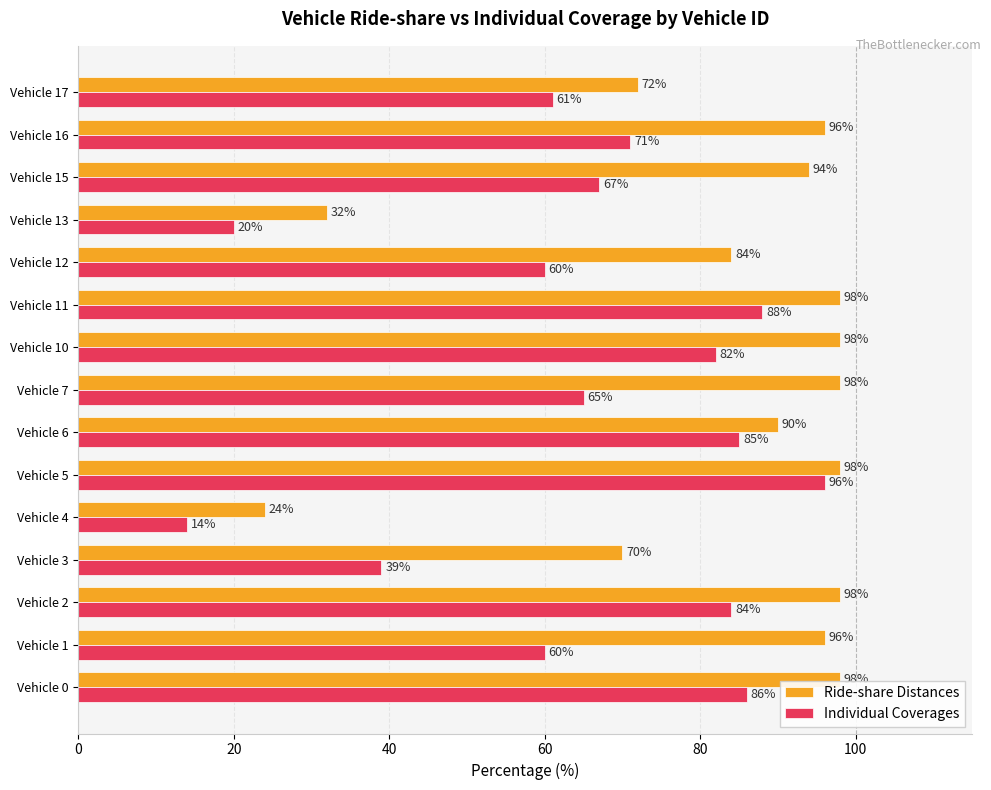

What is the average value of the Ride-share Distances series?

83